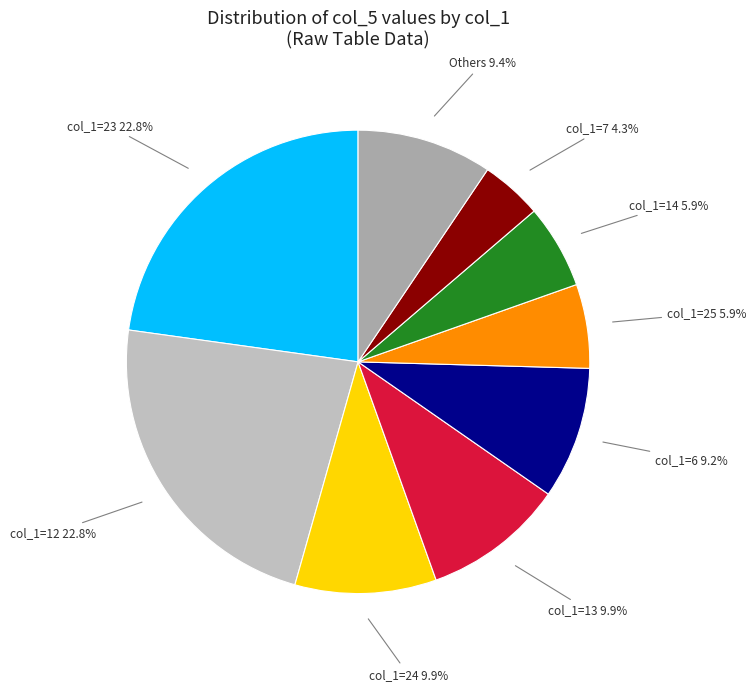

Which slice is the smallest?

col_1=7